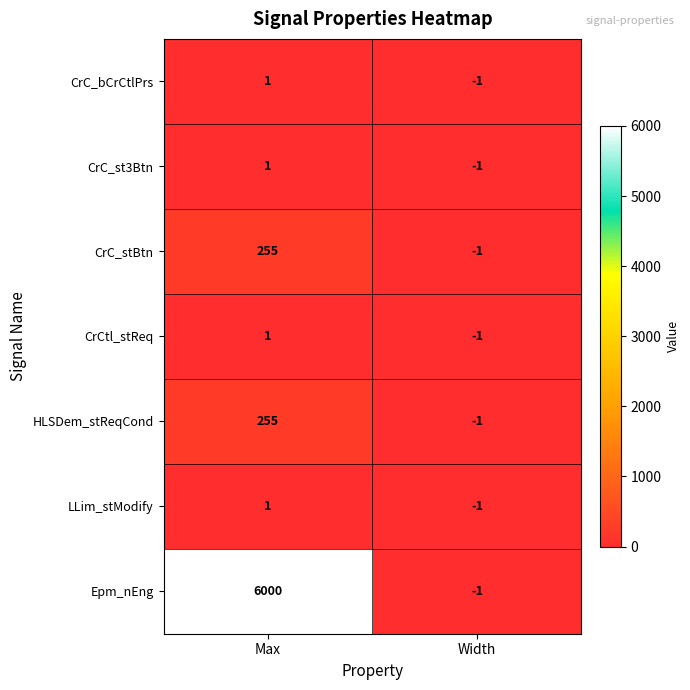

Rank the categories by CrC_st3Btn value from lowest to highest.

Width, Max